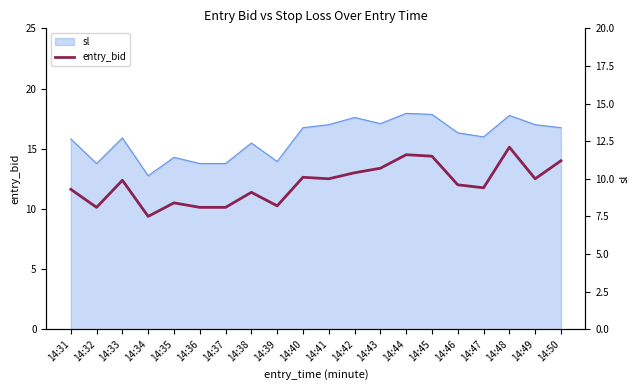

At which label is the value closest to 9?

14:38